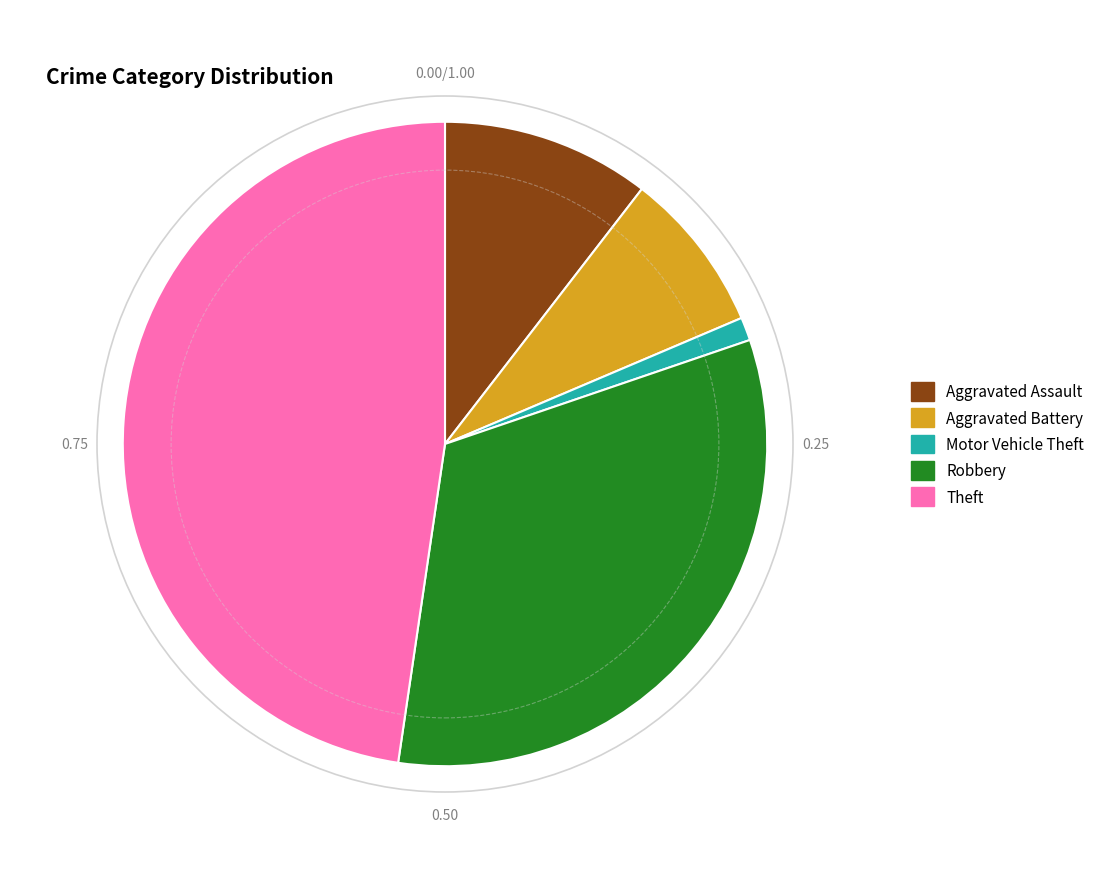

What is the ratio of the value at Aggravated Battery to the value at Theft?

0.2